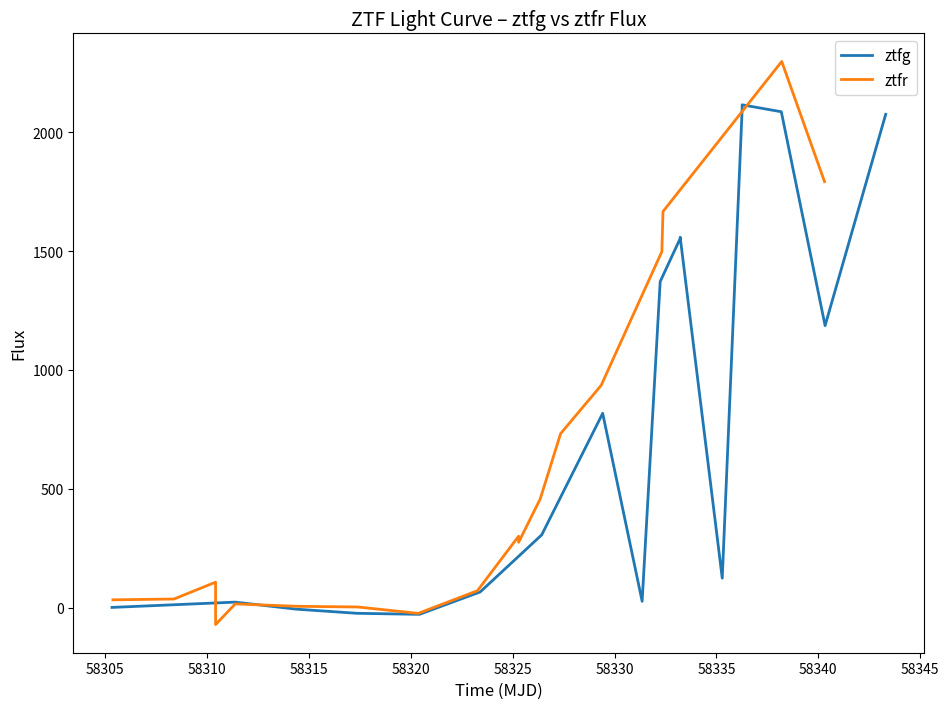

What is the value of the ztfr point at the 6th from the left?

6.4